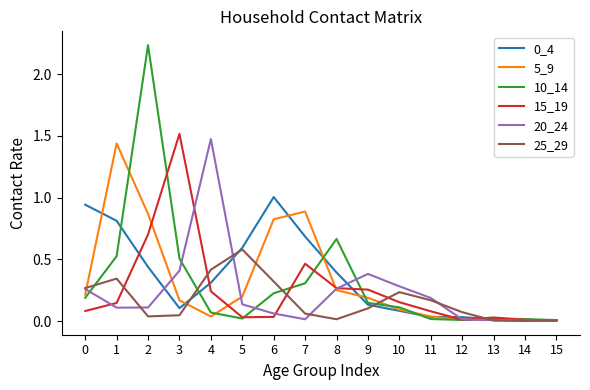

True or false: 15_19 has a value of 0.2 at 10.

True